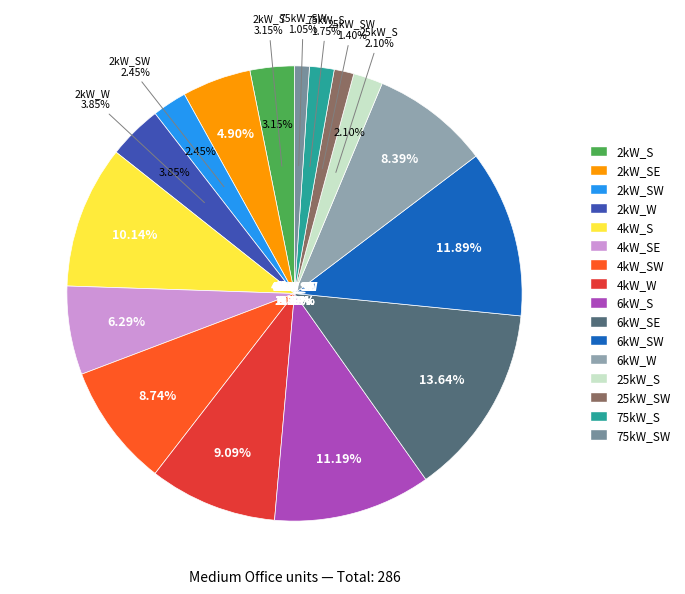

Which slice is the largest?

6kW_SE